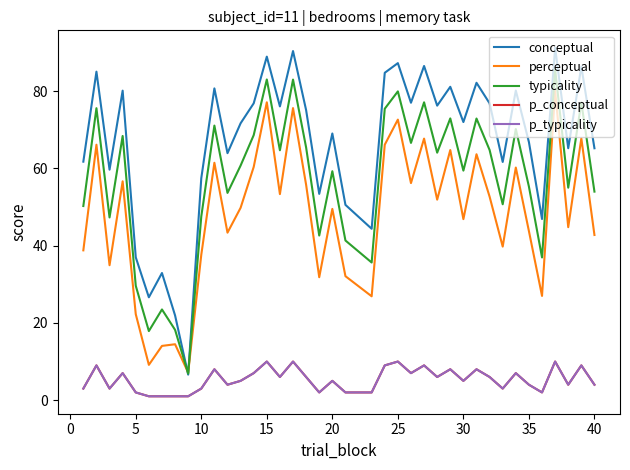

How many interior local valleys does the p_typicality series have?

10